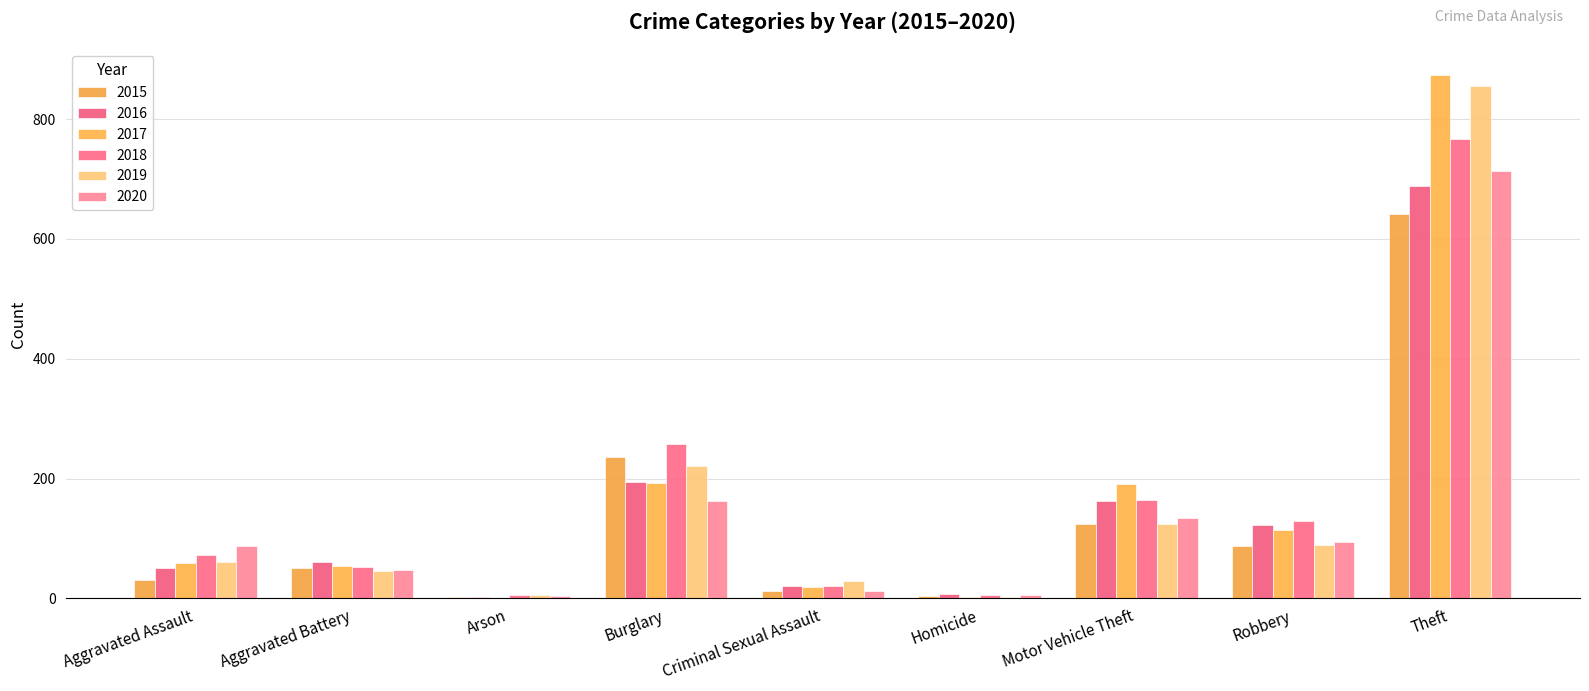

Is it true that 2019 equals 3 at Homicide?

True